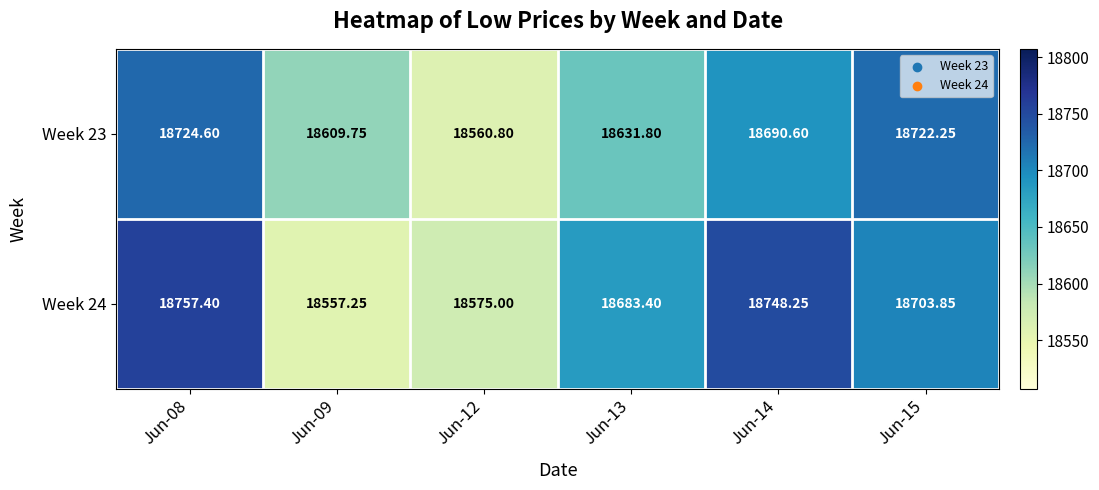

Rank the series by their maximum value, from lowest to highest.

Week 23, Week 24